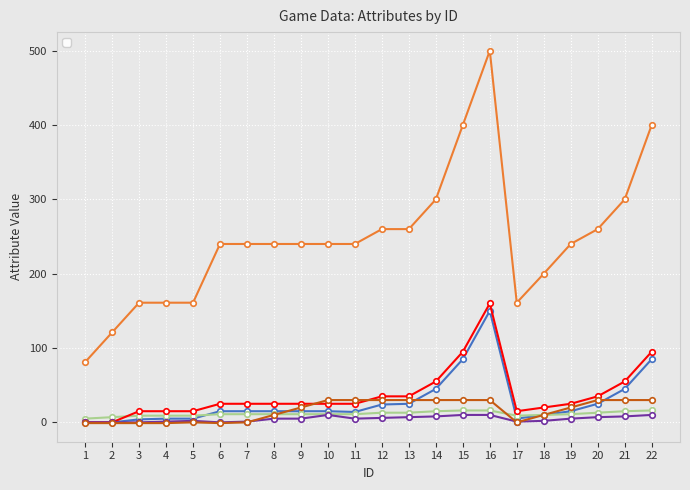

Which series has the largest total across all categories?

_pve_level